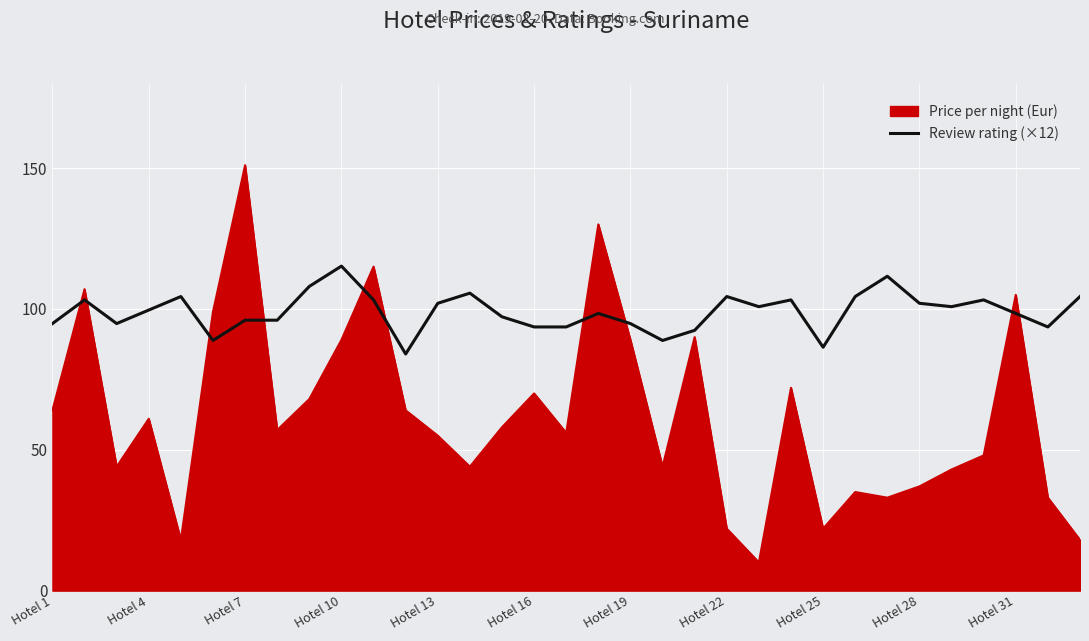

Does the chart have visible grid lines?

Yes